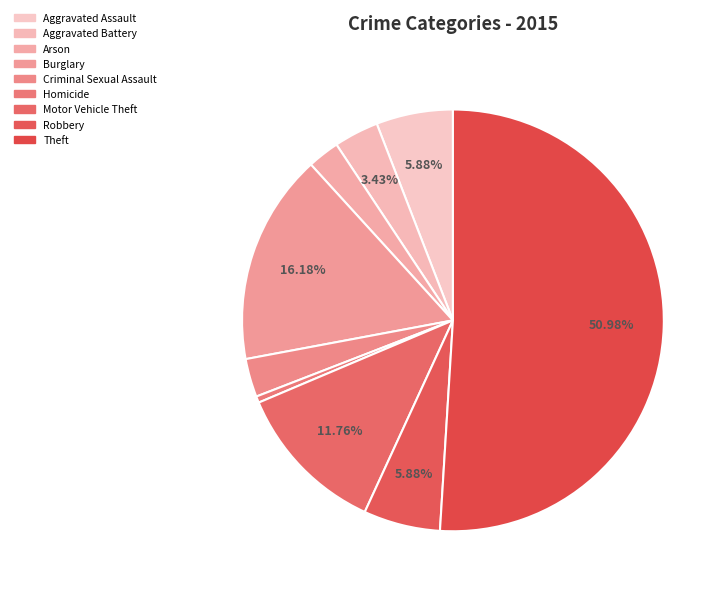

Do Motor Vehicle Theft and Homicide together represent more than half of the pie?

No